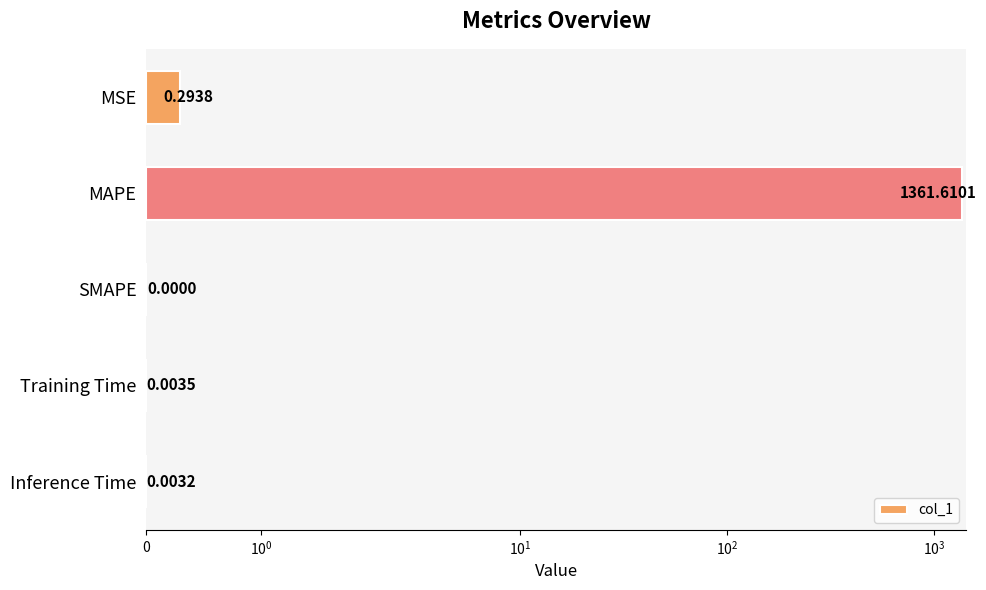

How many series are shown in this chart?

1